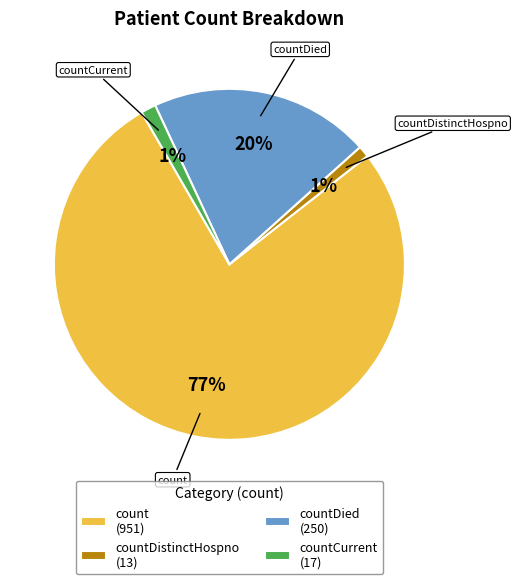

Which category accounts for the majority?

count (951)